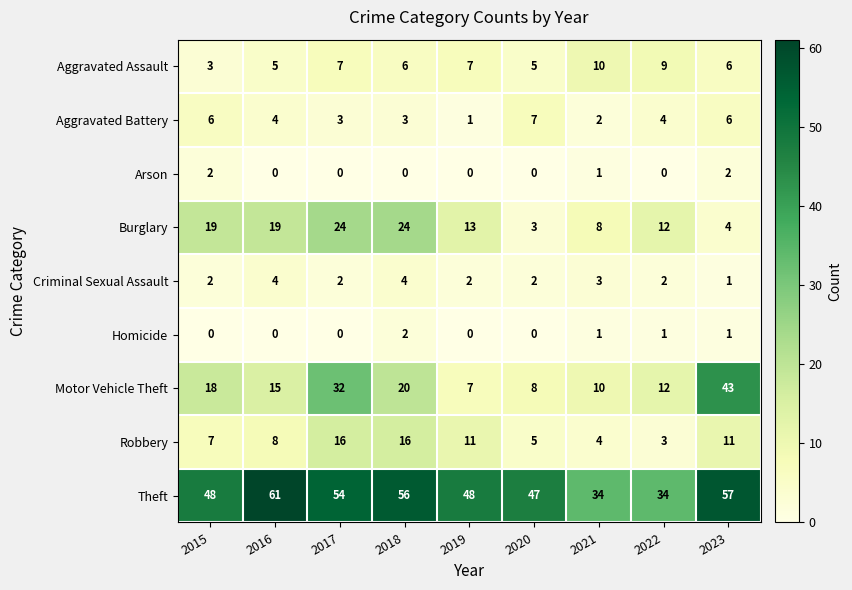

Where is Arson nearest to the value 1?

2021